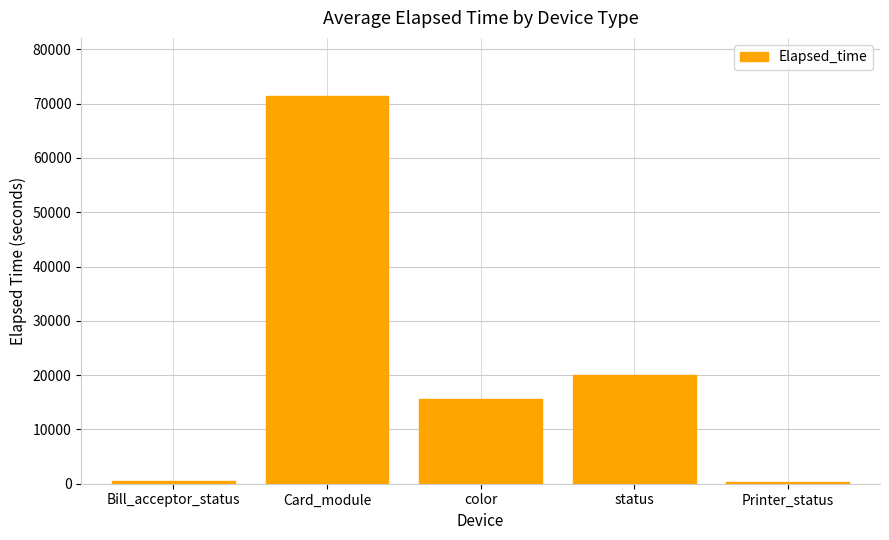

Is it true that the value at Printer_status is 240?

True